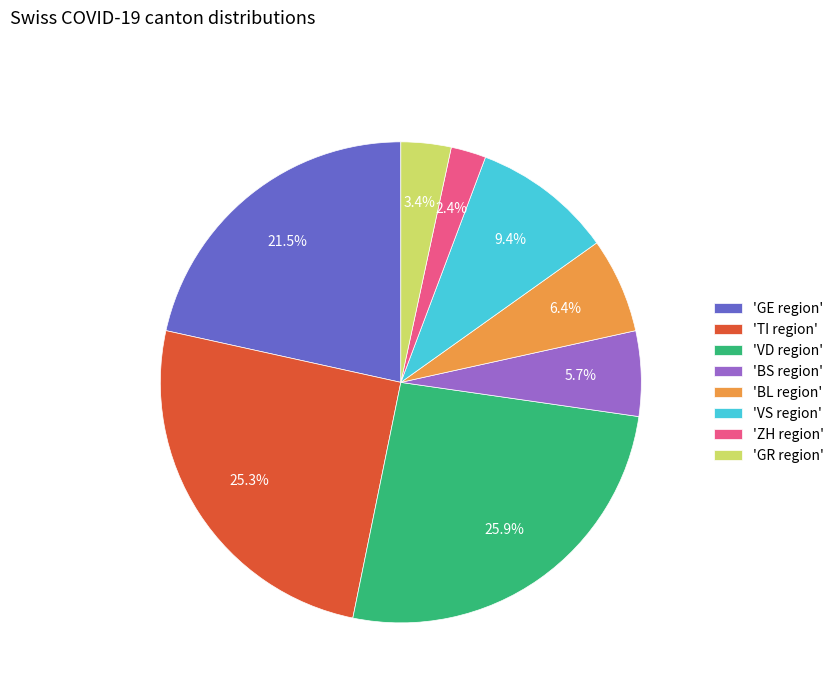

What portion of the pie excludes 'ZH region'?

97.6%